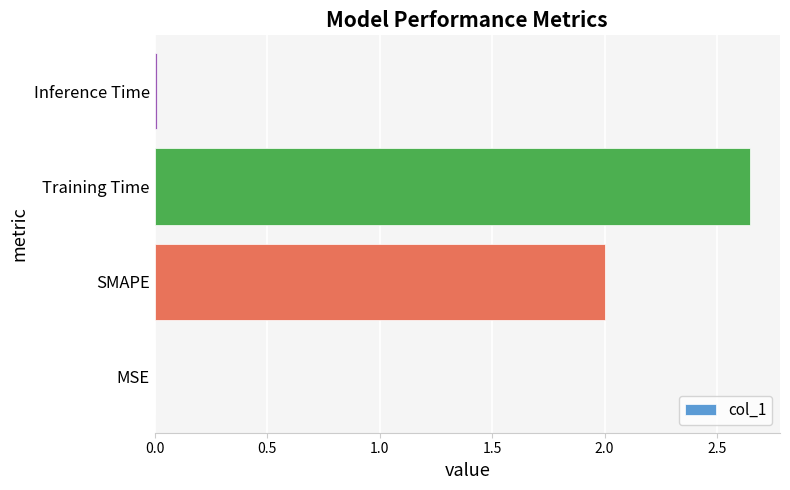

What is the sum of the values at SMAPE and Training Time?

4.6